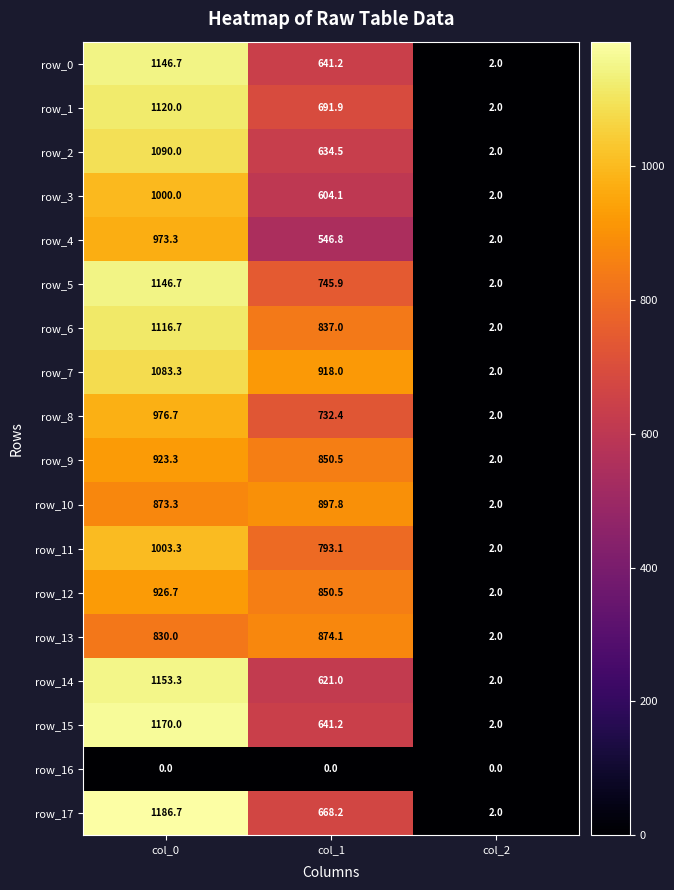

Which series has the largest total across all categories?

row_7